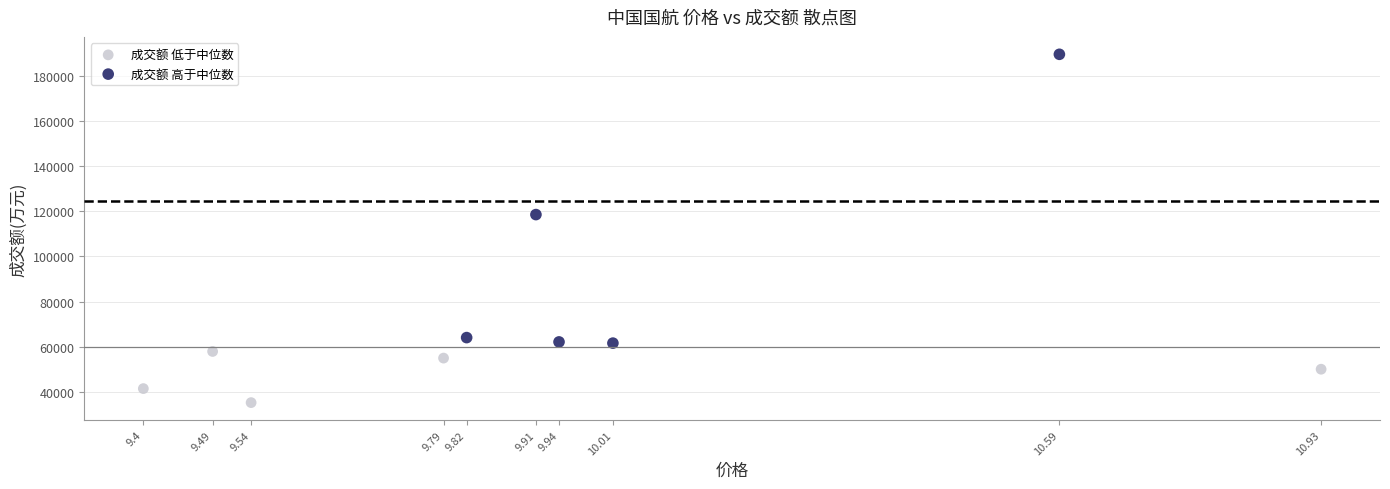

Which series reaches the minimum Y coordinate?

成交额 低于中位数